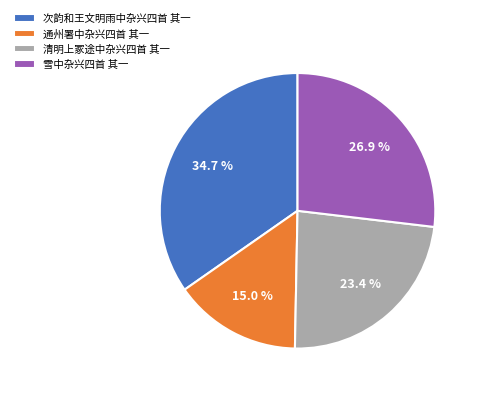

To the nearest percent, what is the difference between the largest and smallest slice percentages?

20%